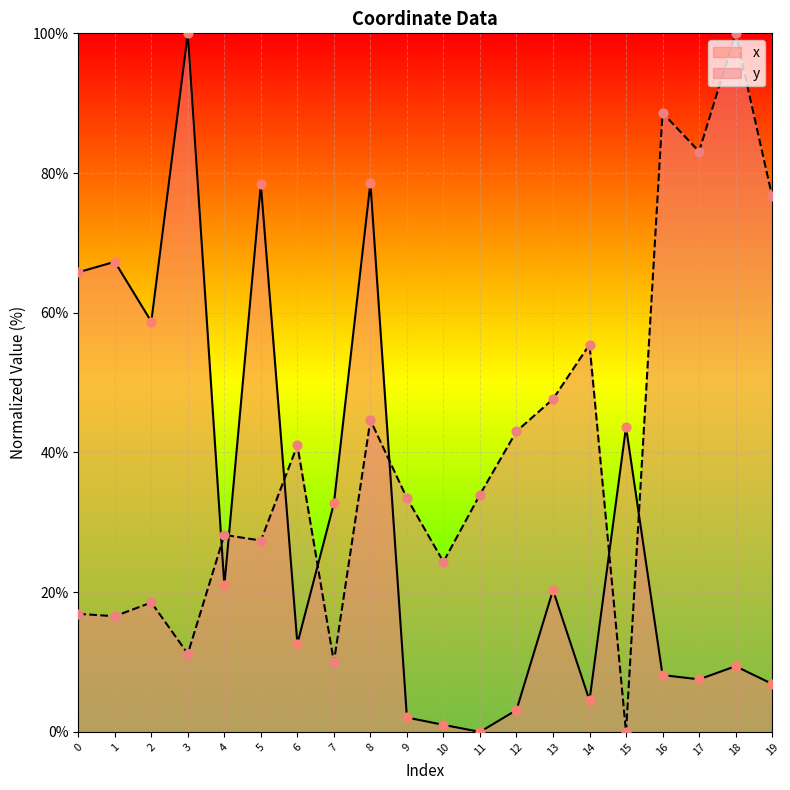

What is the total value across all series at 14?

60.0